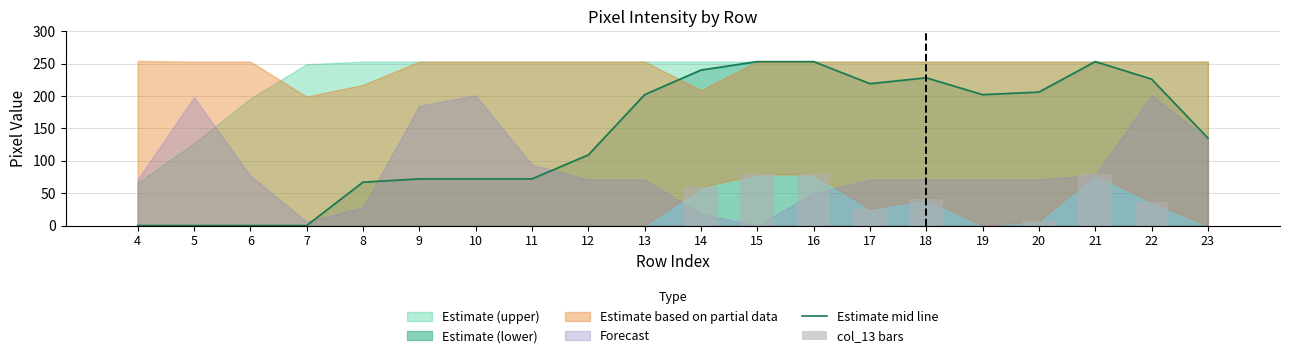

What is the value of the Estimate mid line bar at the 15th from the left?

228